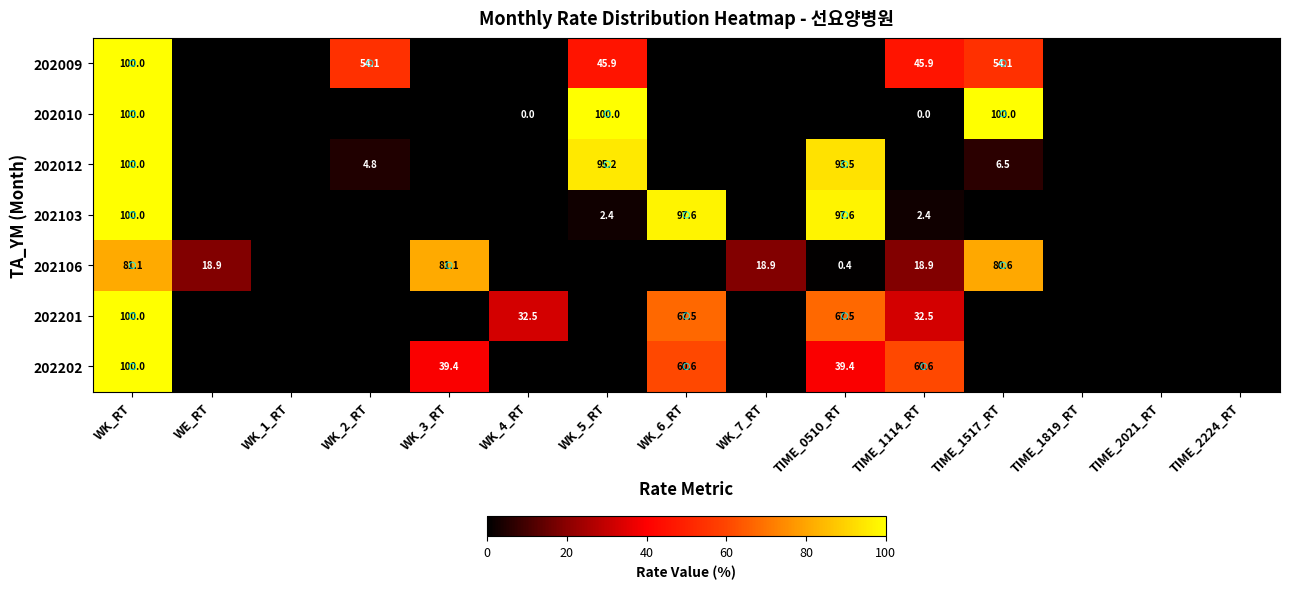

The 202010 series shows -41.2 at TIME_2021_RT. True or false?

False